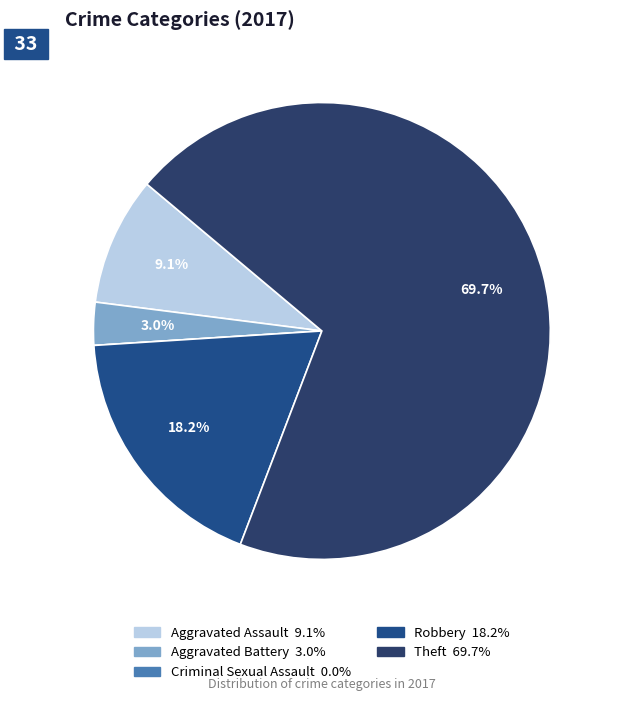

Count the number of slices in the pie.

5